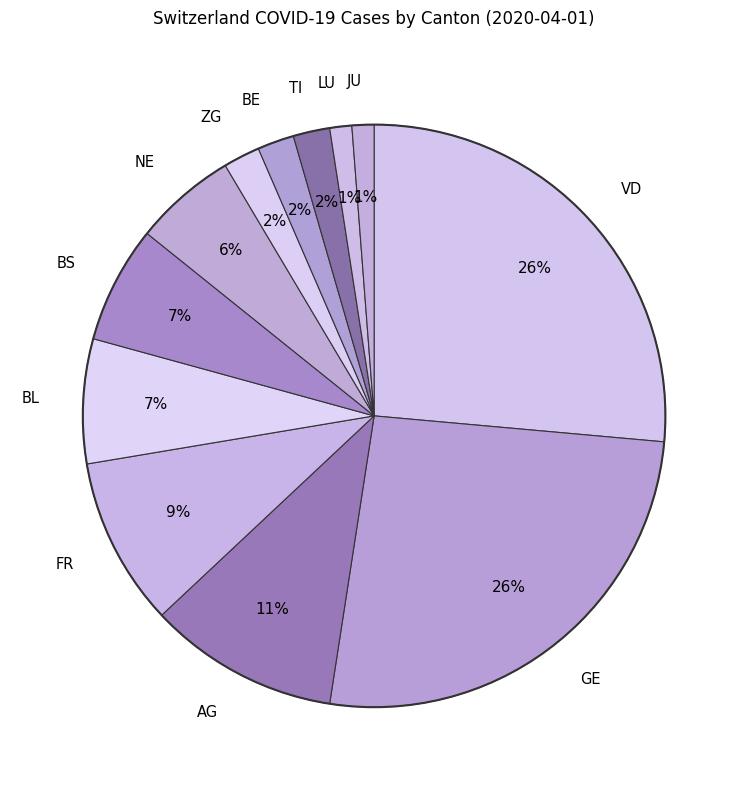

How many slices are in this pie chart?

12